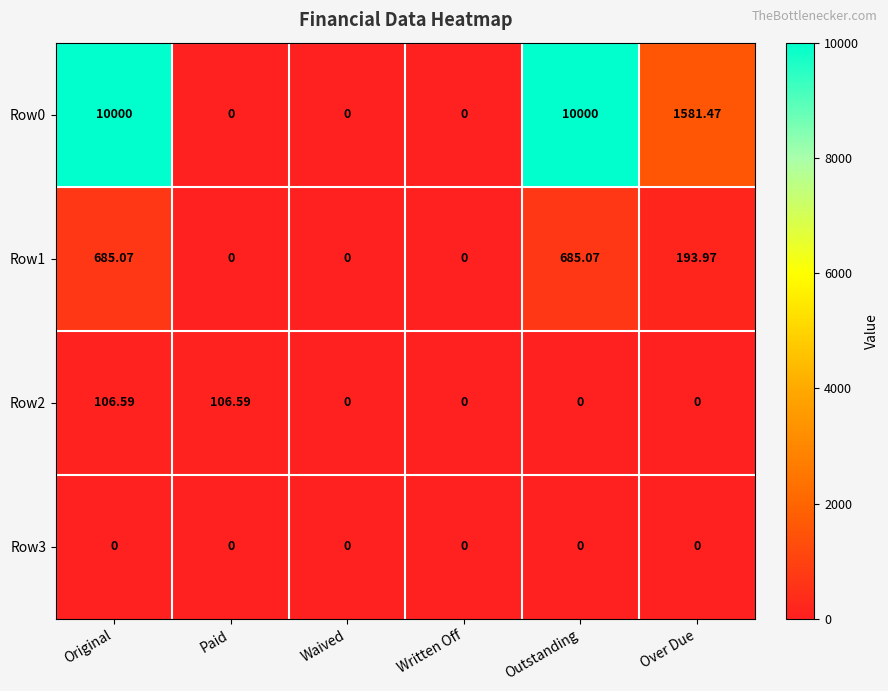

At which category is the sum across all series the highest?

Original